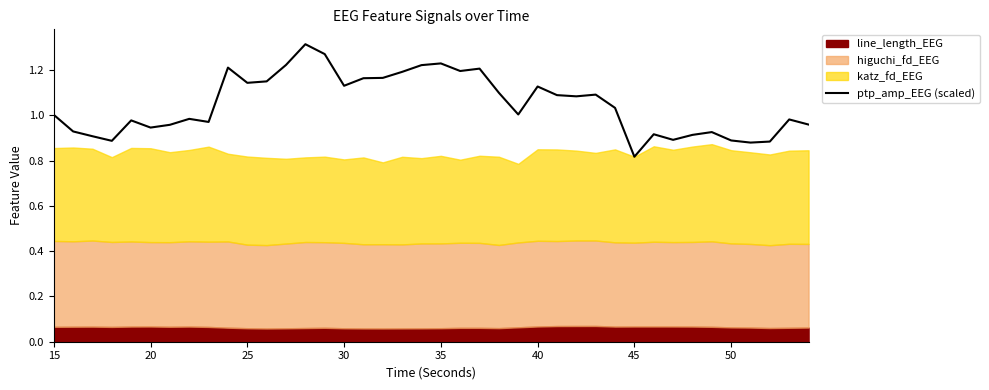

What is the average value?

1.0